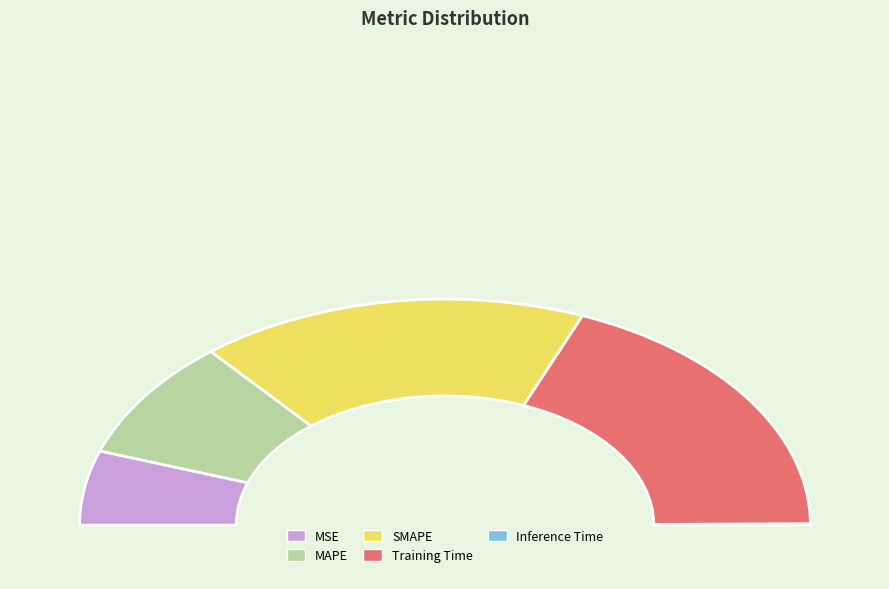

Is there a majority slice in this chart?

No